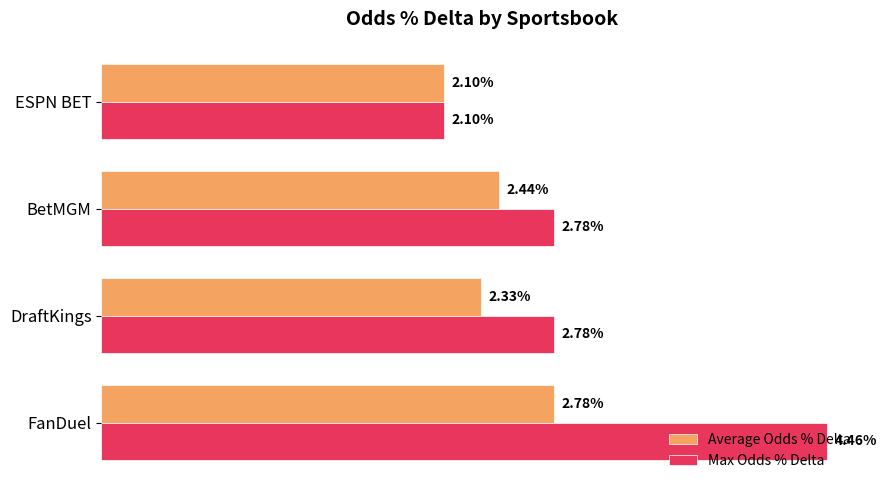

What are all the series names shown in the legend?

Average Odds % Delta, Max Odds % Delta